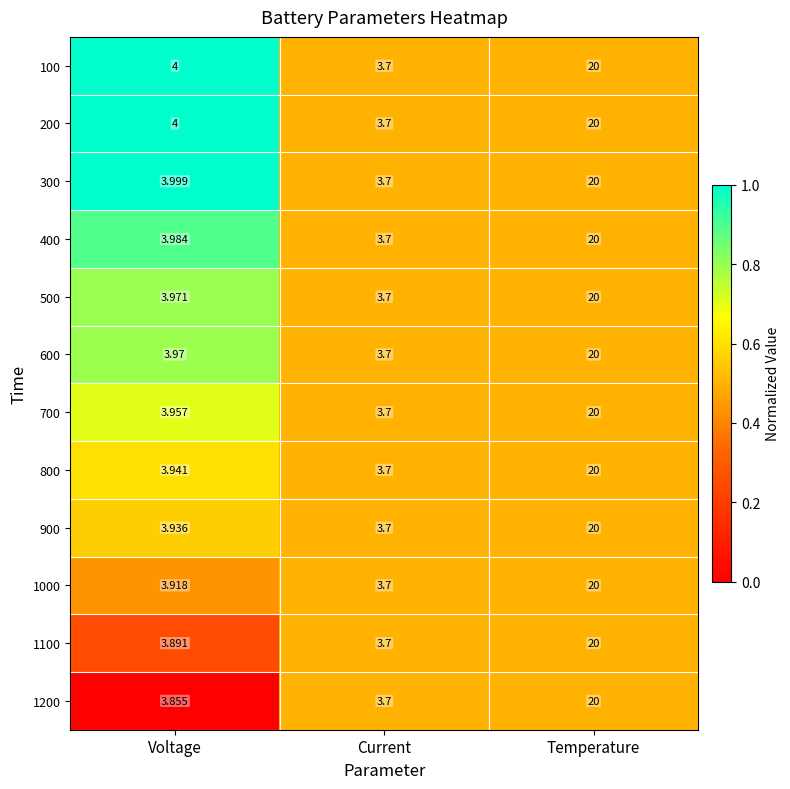

Rank the categories by 400 value from highest to lowest.

Temperature, Voltage, Current